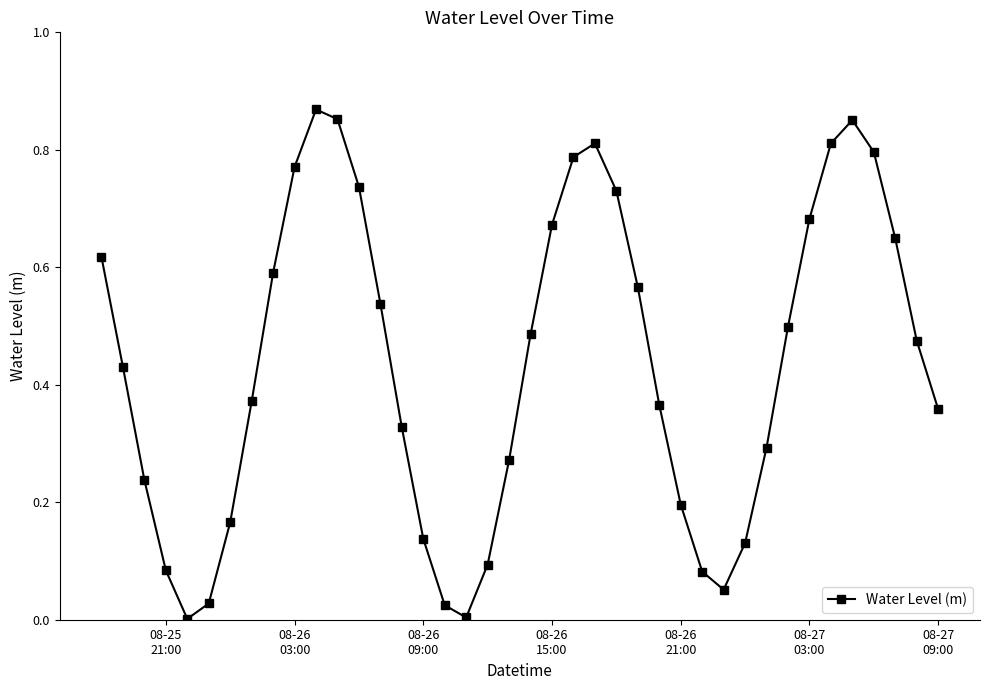

How many lines are shown in the chart?

1